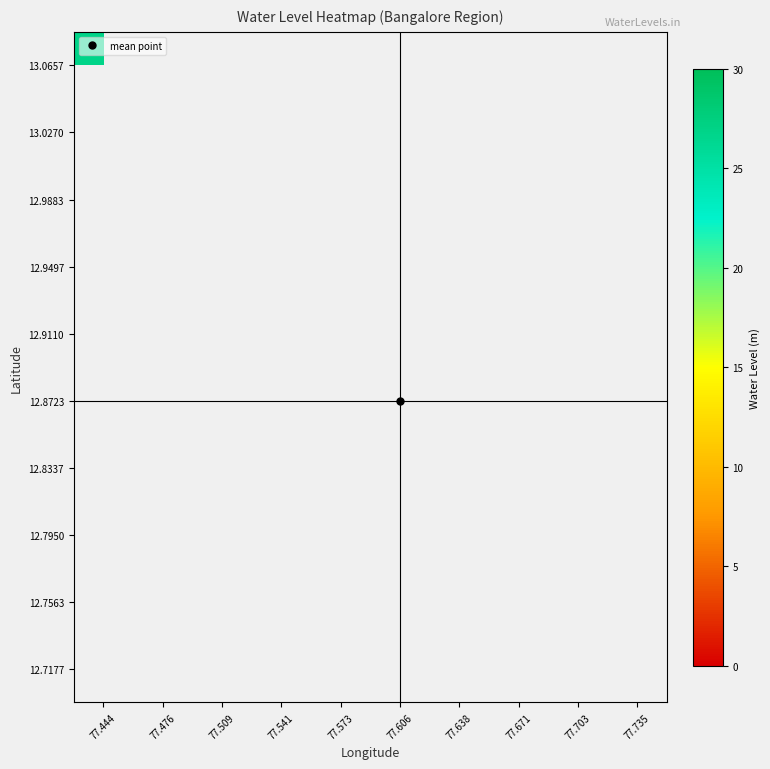

How many categories are shown in the chart?

10